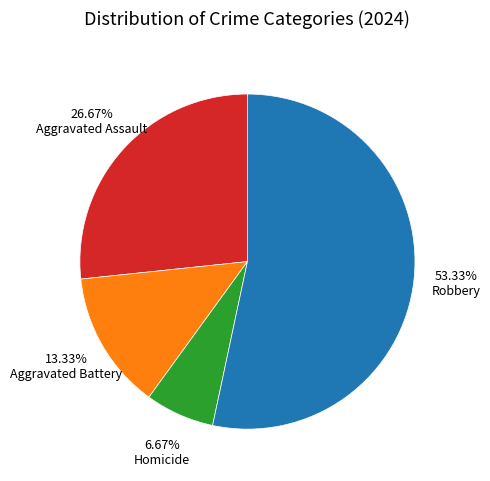

Is there any slice that represents more than half of the pie?

Yes